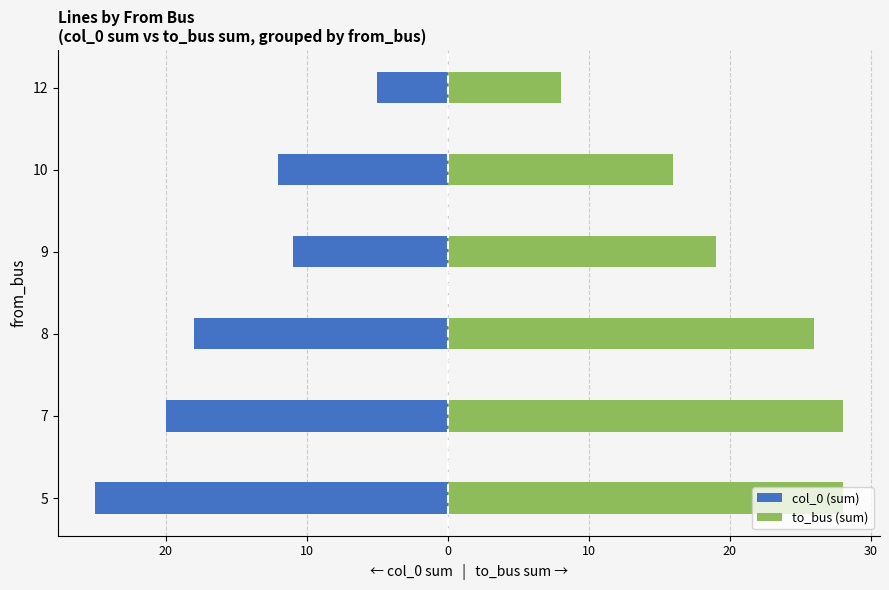

How many groups of bars are there?

6